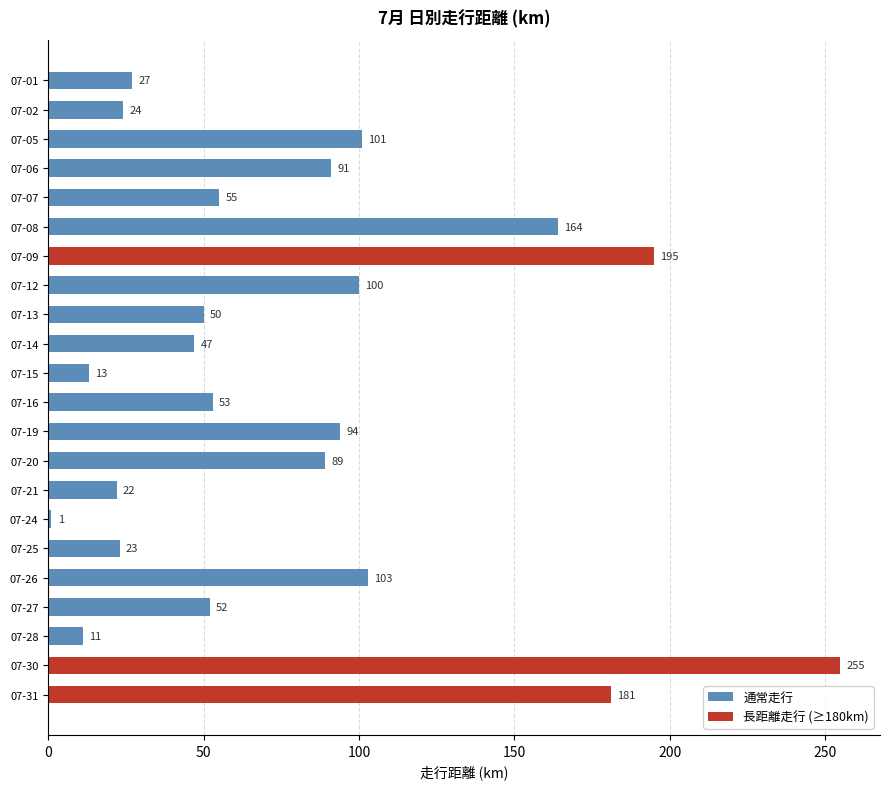

The value at 07-20 is 60. True or false?

False